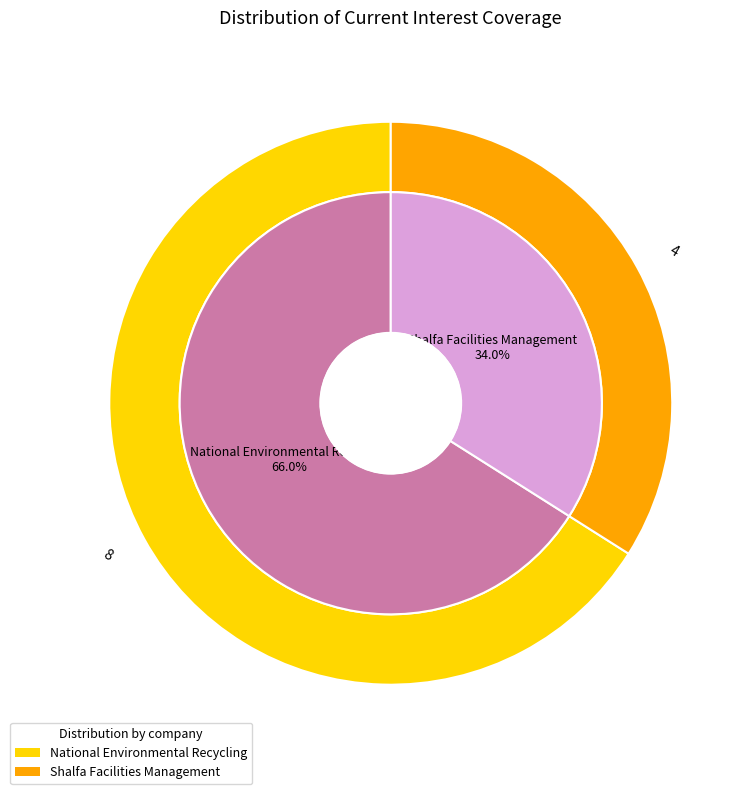

How many segments does this pie chart have?

2